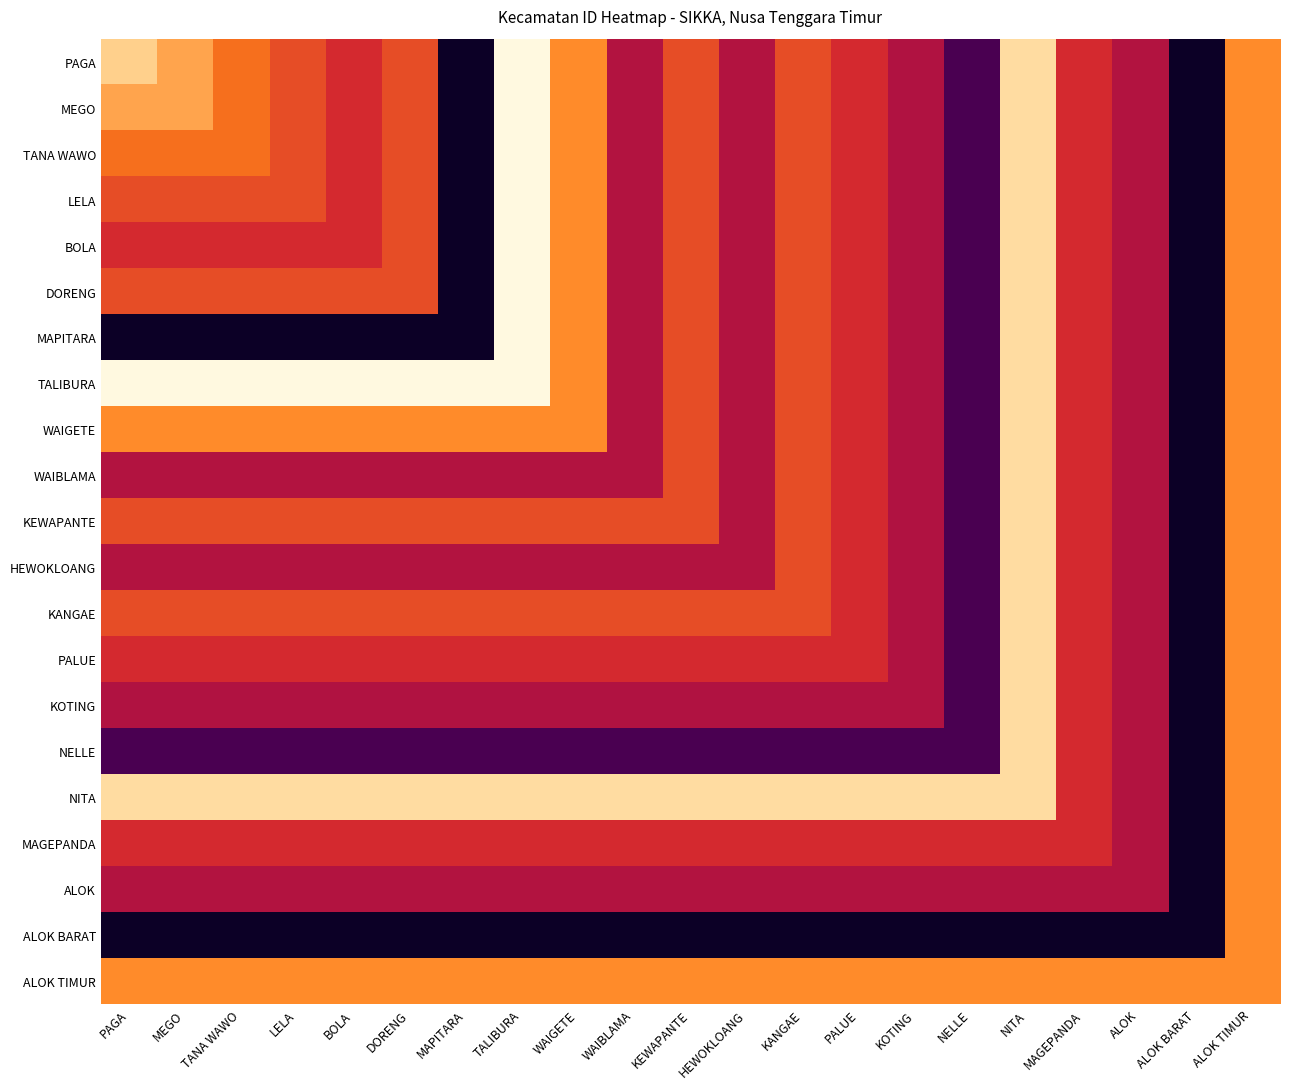

Which category has the highest value across all series?

TALIBURA